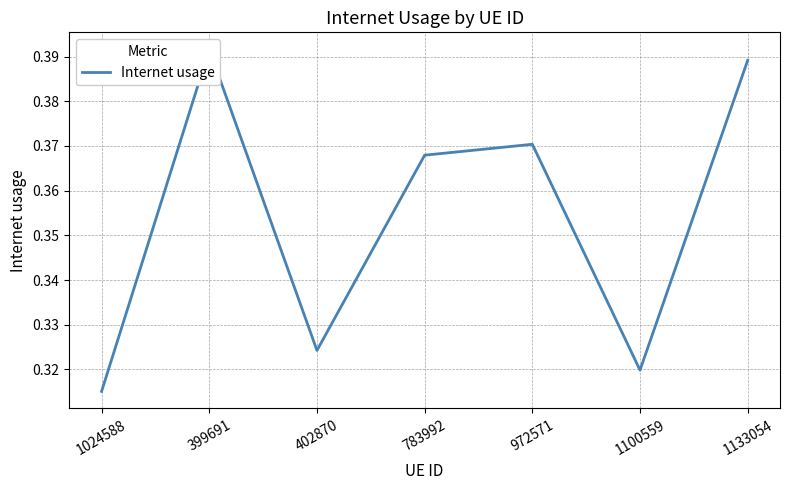

How many distinct data groups are displayed?

1